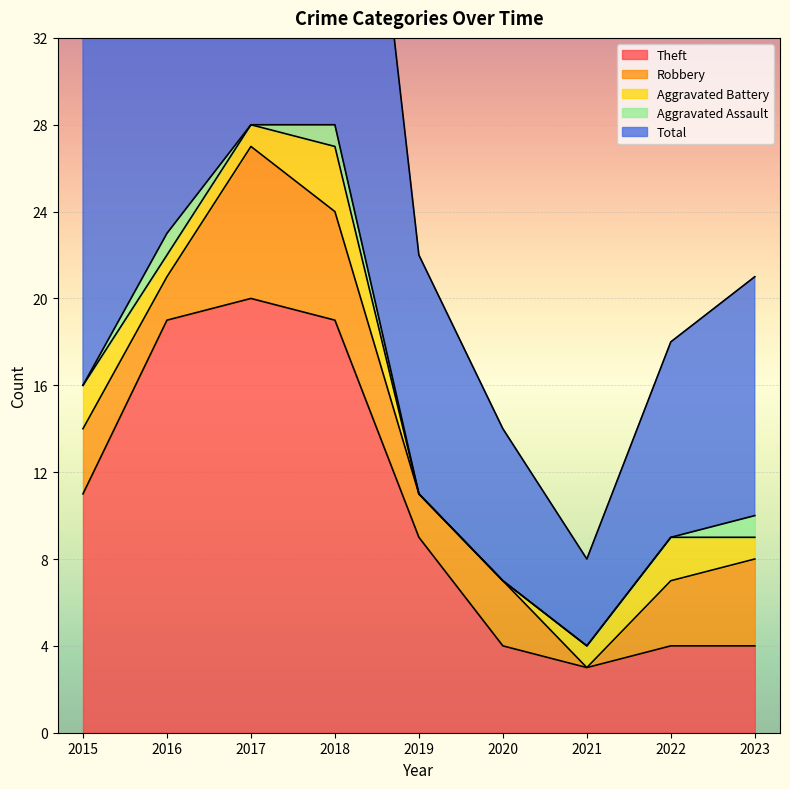

Where is the first local minimum for Robbery?

2016